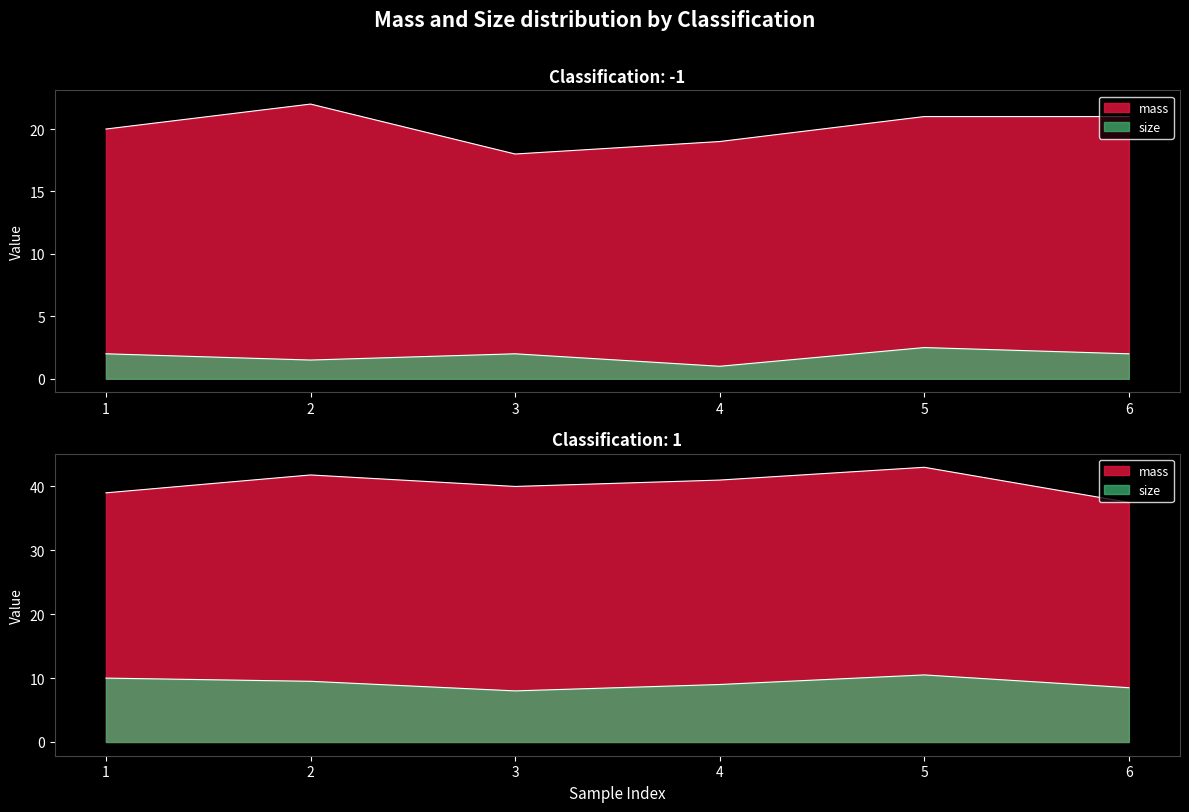

What is the sum of all mass values?

363.3